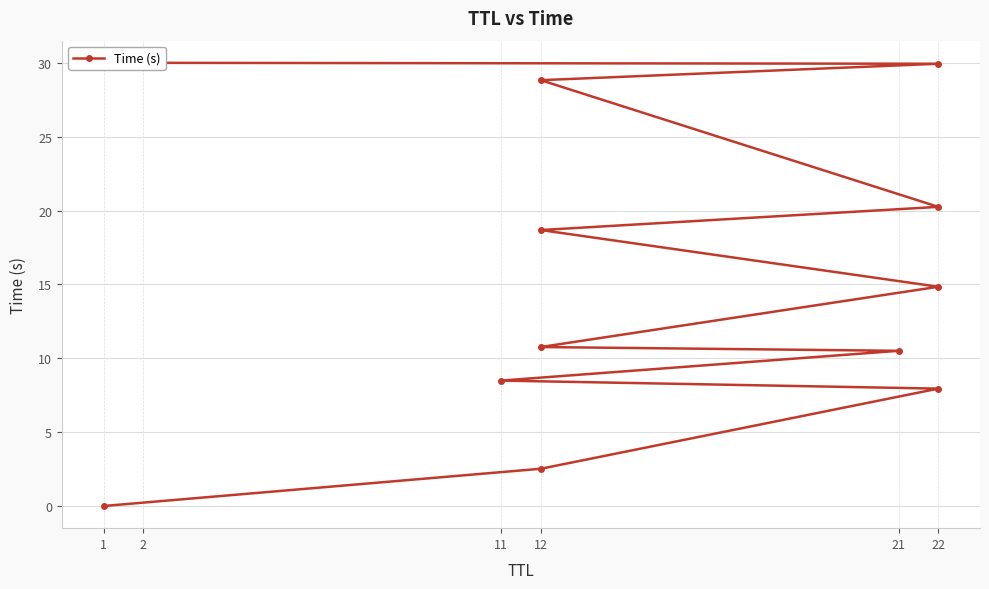

What is the value of the 10th point from the left?

28.8